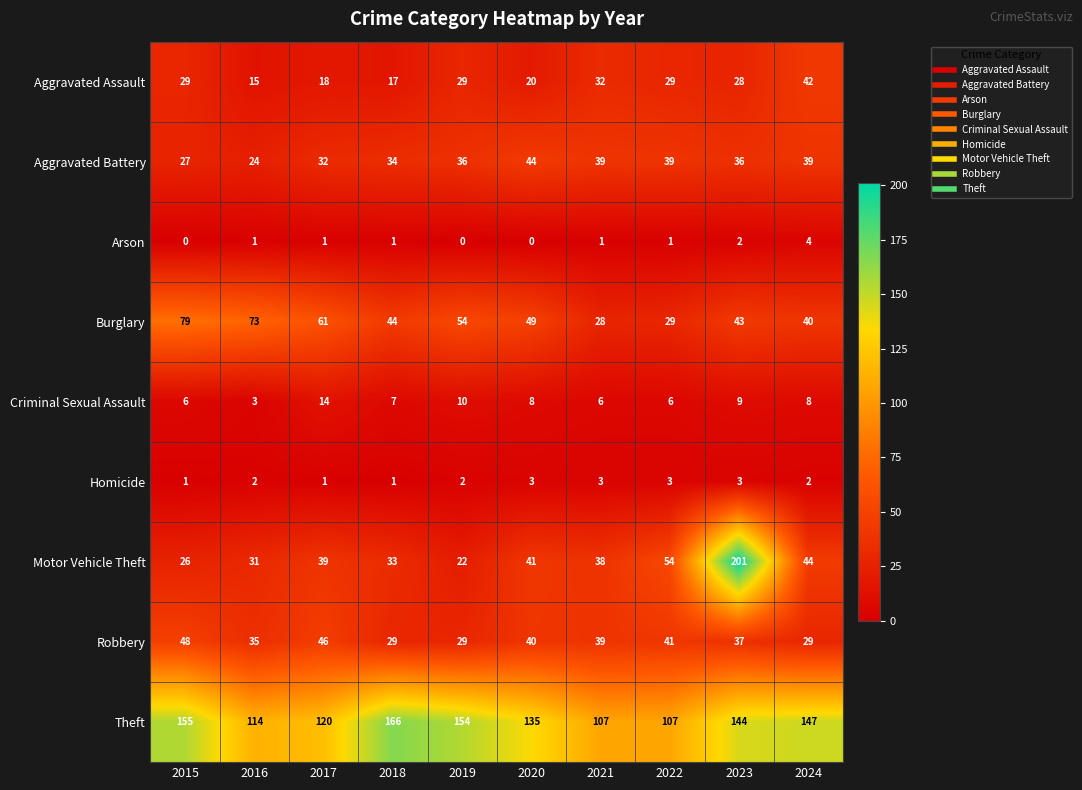

Count the number of categories in the chart.

10